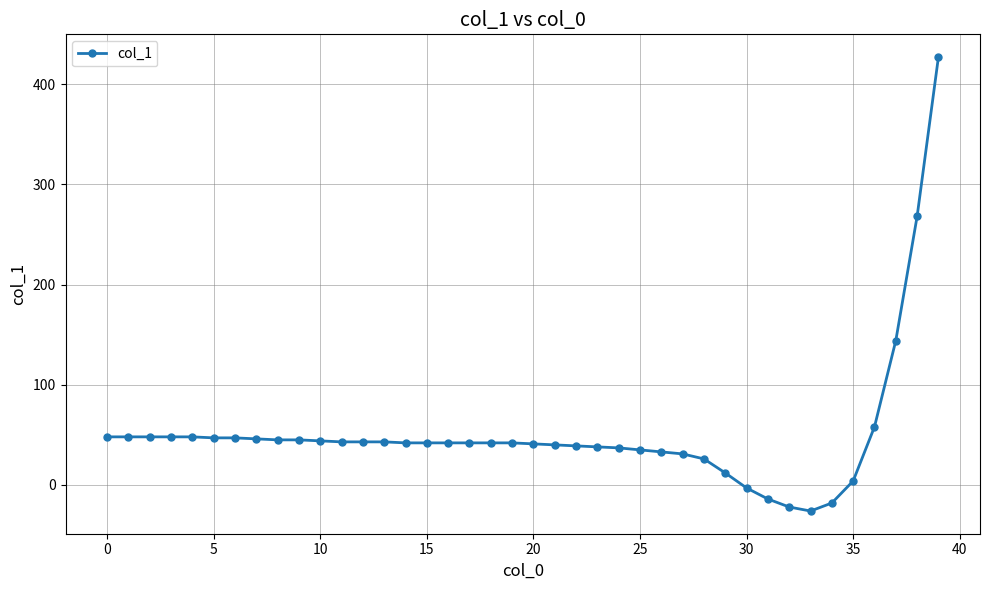

What is the greatest value displayed?

427